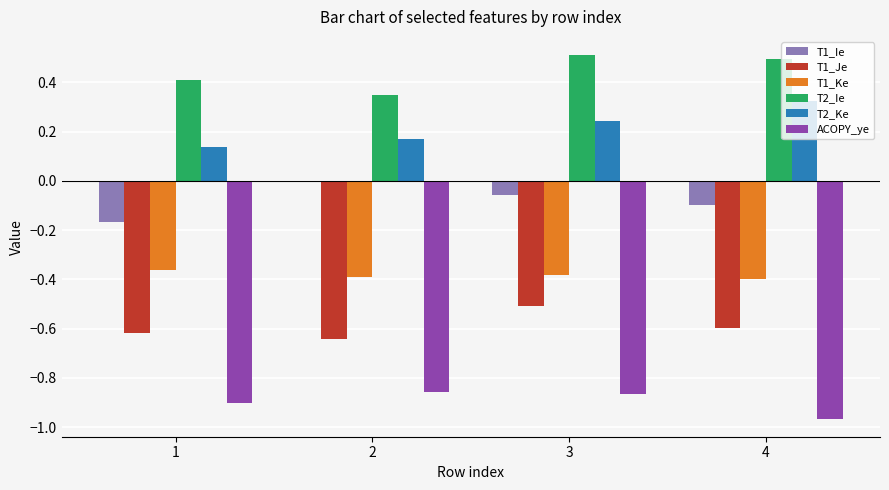

What is the greatest value displayed?

0.5